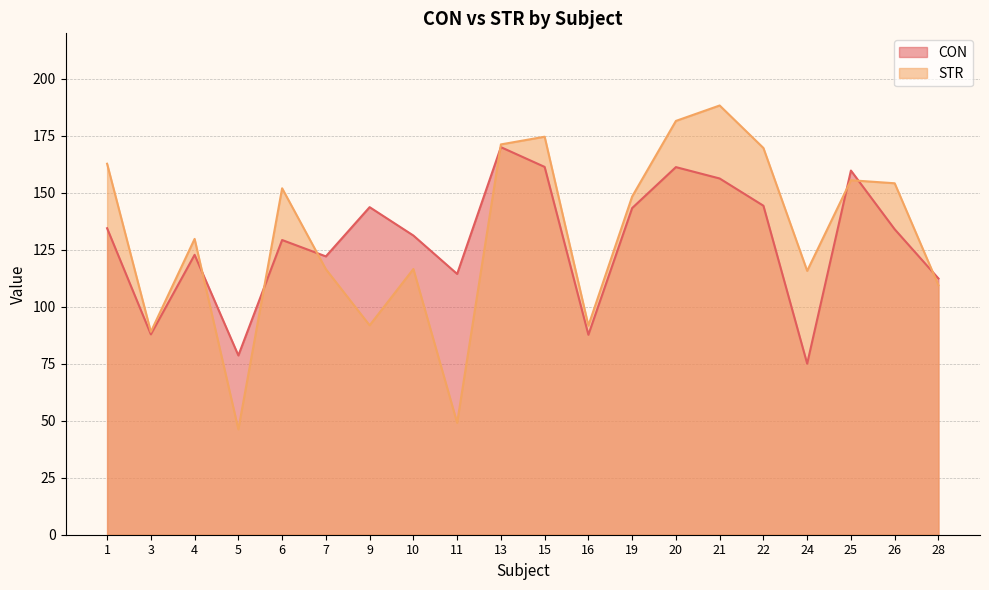

What is the difference between the STR values at 3 and 10?

27.6